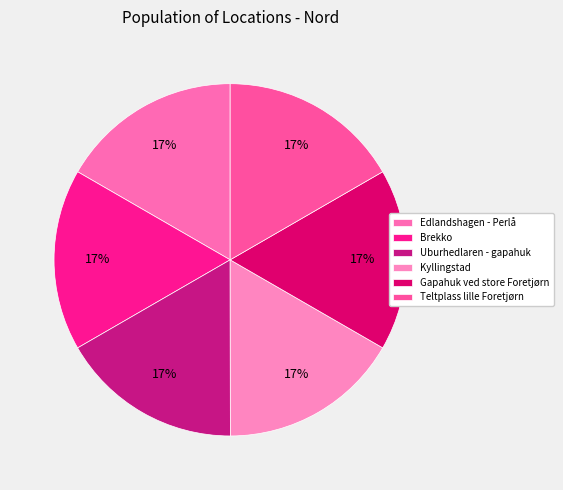

How many segments does this pie chart have?

6